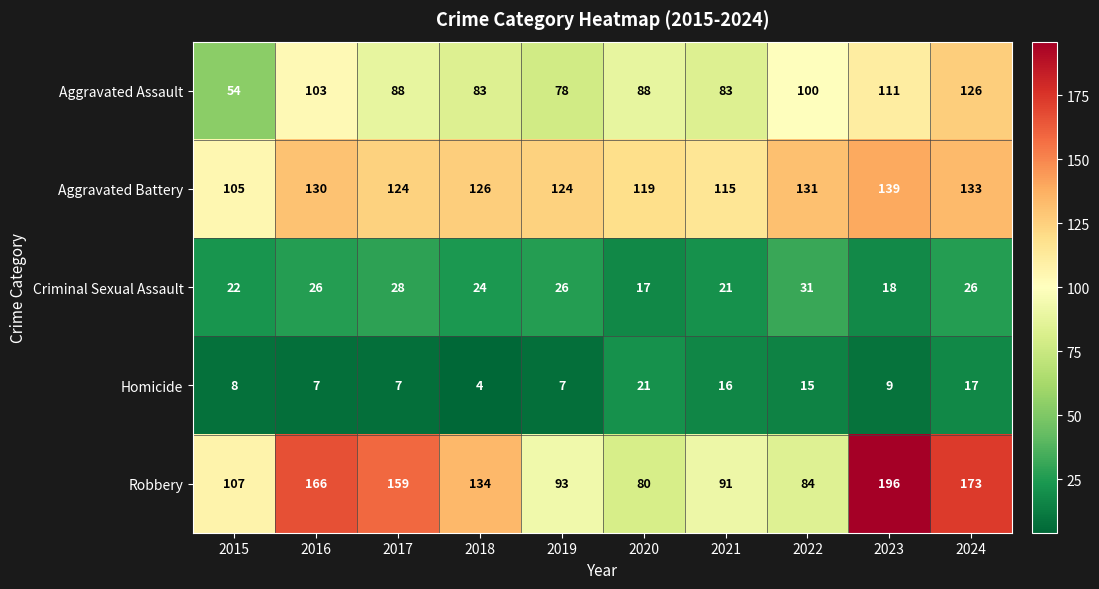

Is it true that Criminal Sexual Assault equals 55 at 2022?

False